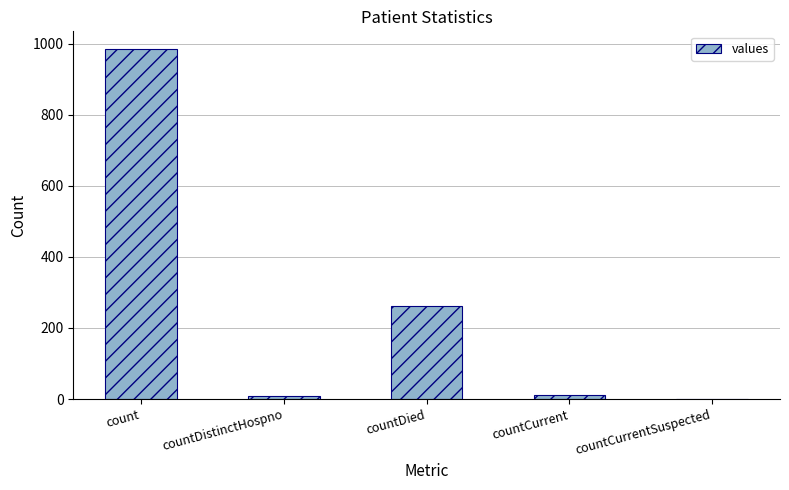

What is the change in value from countDistinctHospno to countCurrentSuspected?

-10